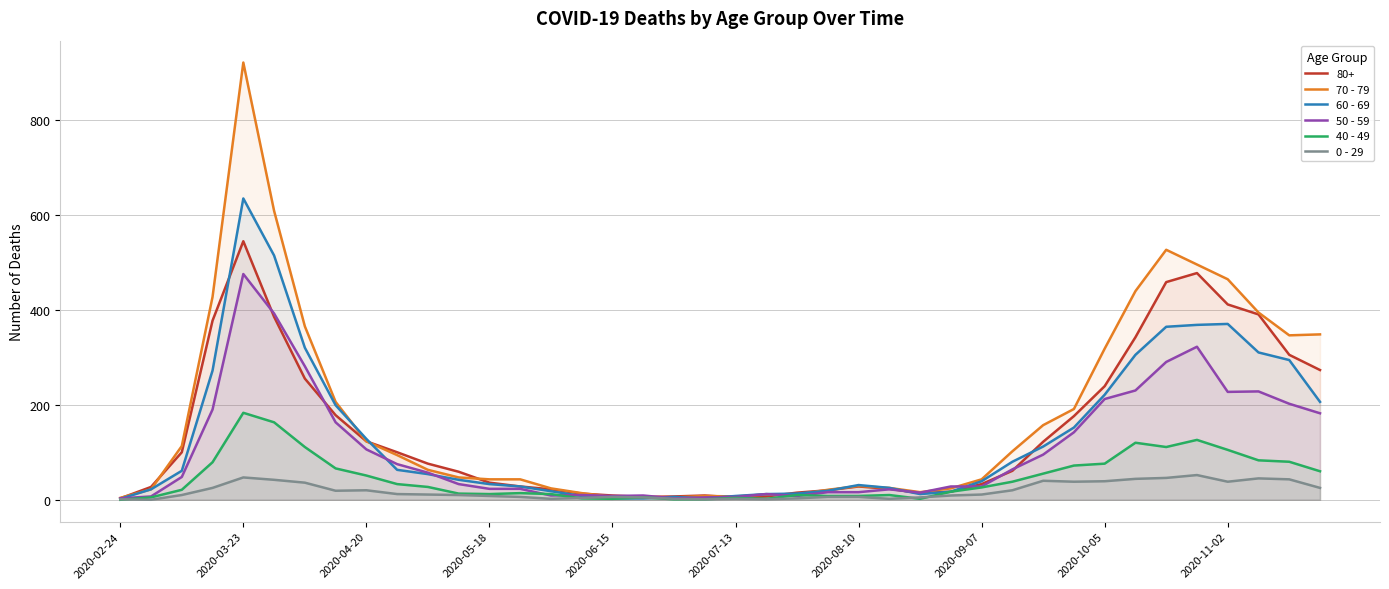

At which category is the sum across all series the highest?

2020-03-23